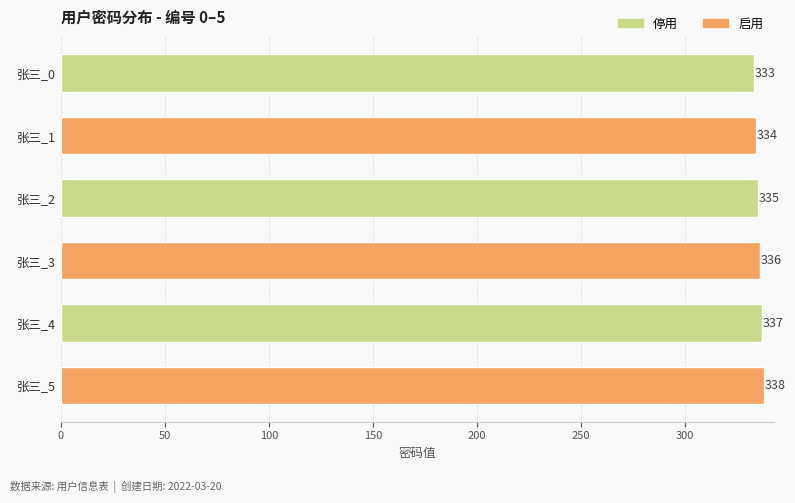

What is the change in value from 张三_0 to 张三_4?

+4